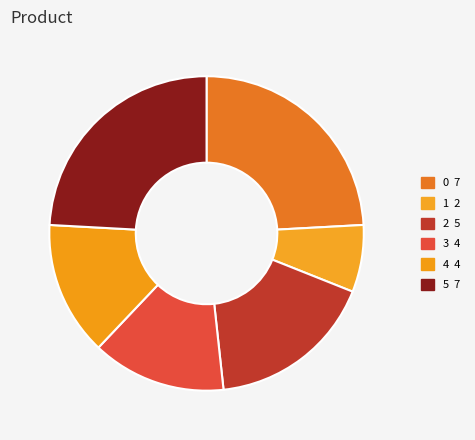

Count the number of slices in the pie.

6